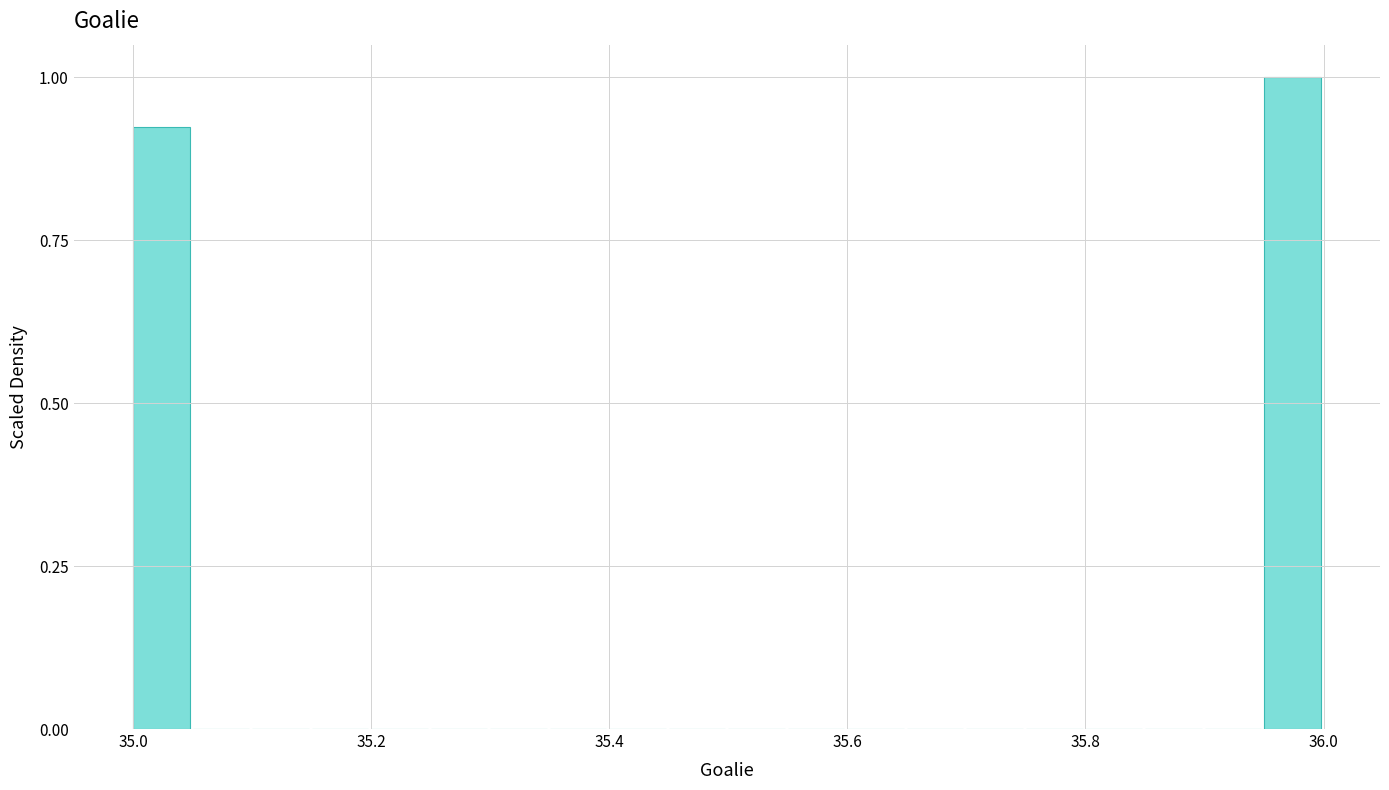

Around what value on the x-axis is the tallest bar? Give the approximate position of its centre, as read against the axis.

35.98